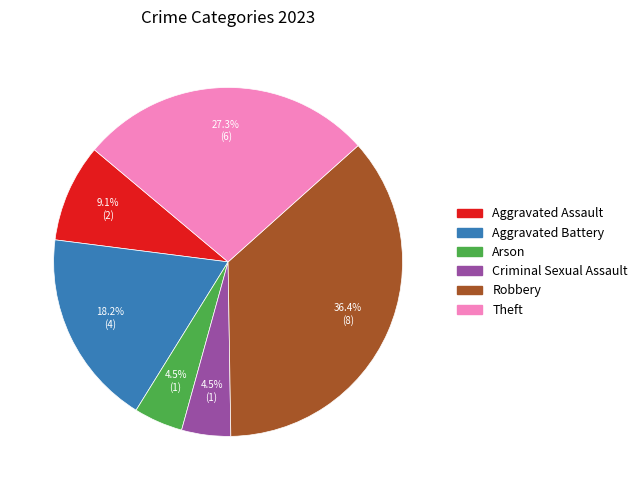

Is there a majority slice in this chart?

No